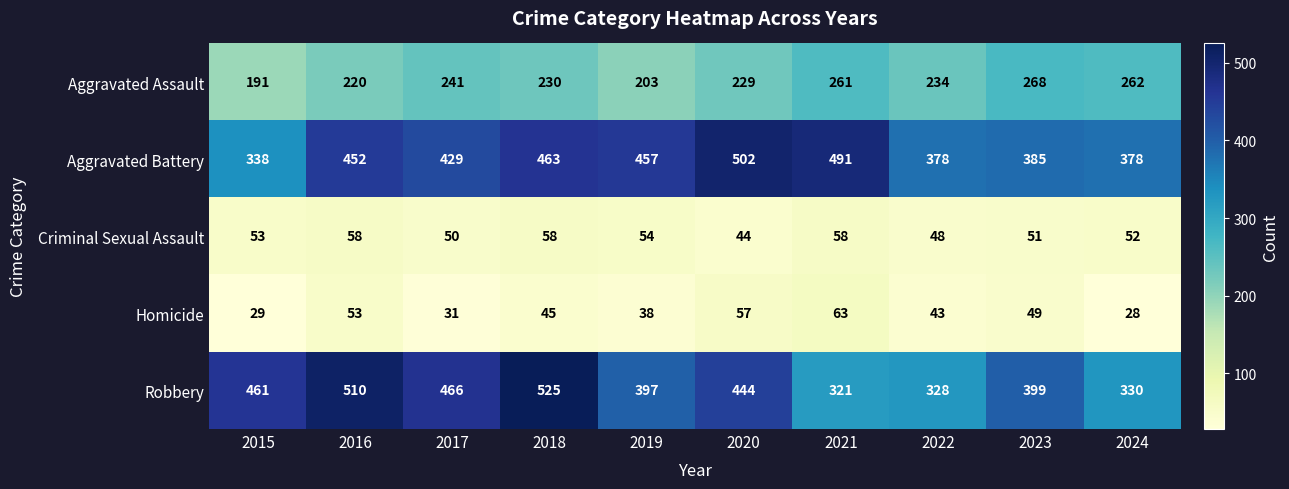

What is the difference between the highest and lowest values at 2016?

457